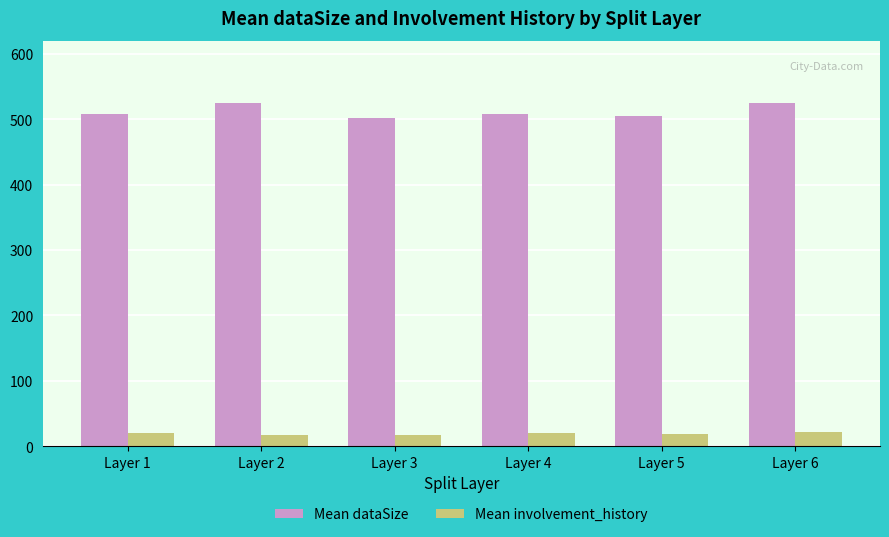

What is the smallest value displayed?

17.4